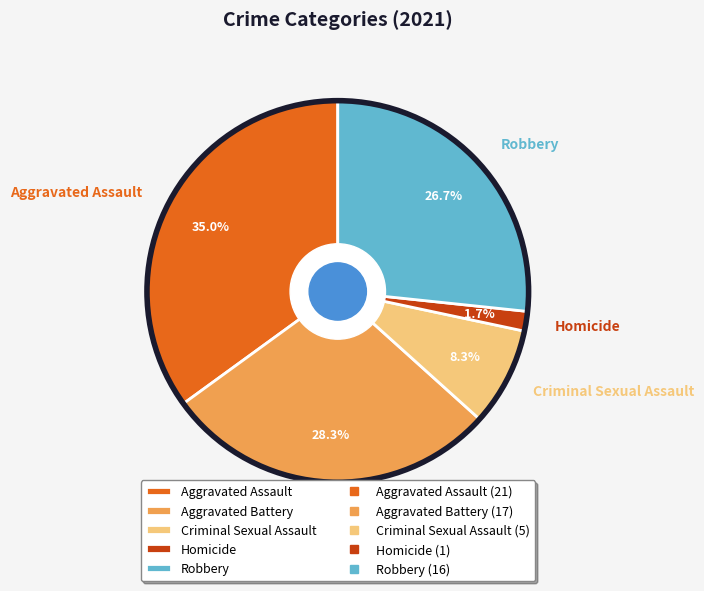

Combined, do Robbery and Aggravated Battery account for over 50%?

Yes